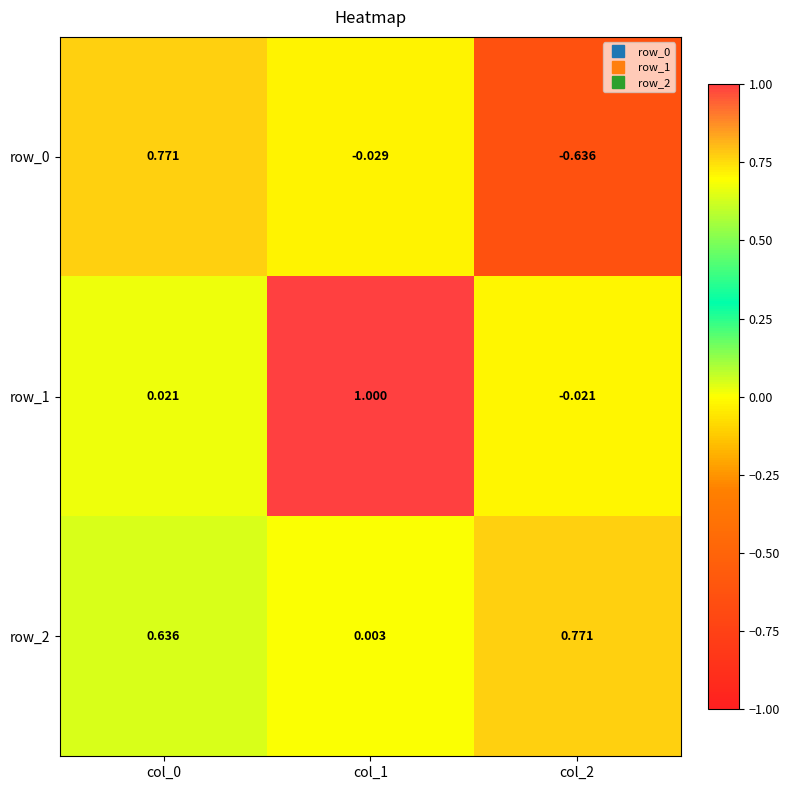

Is the value of row_1 at col_1 greater than the value of row_0 at col_1?

Yes